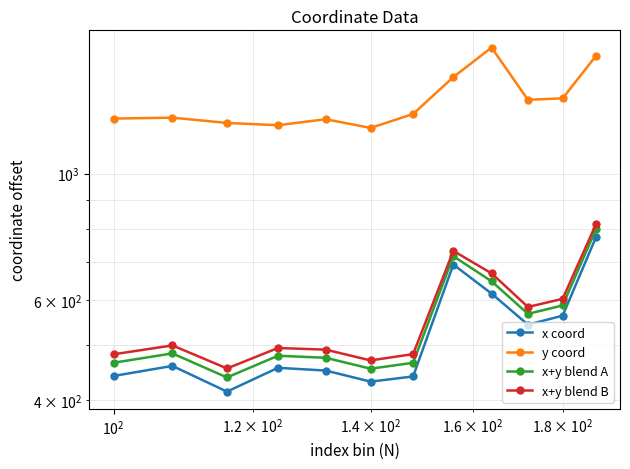

Which series has the largest range (max minus min)?

y coord